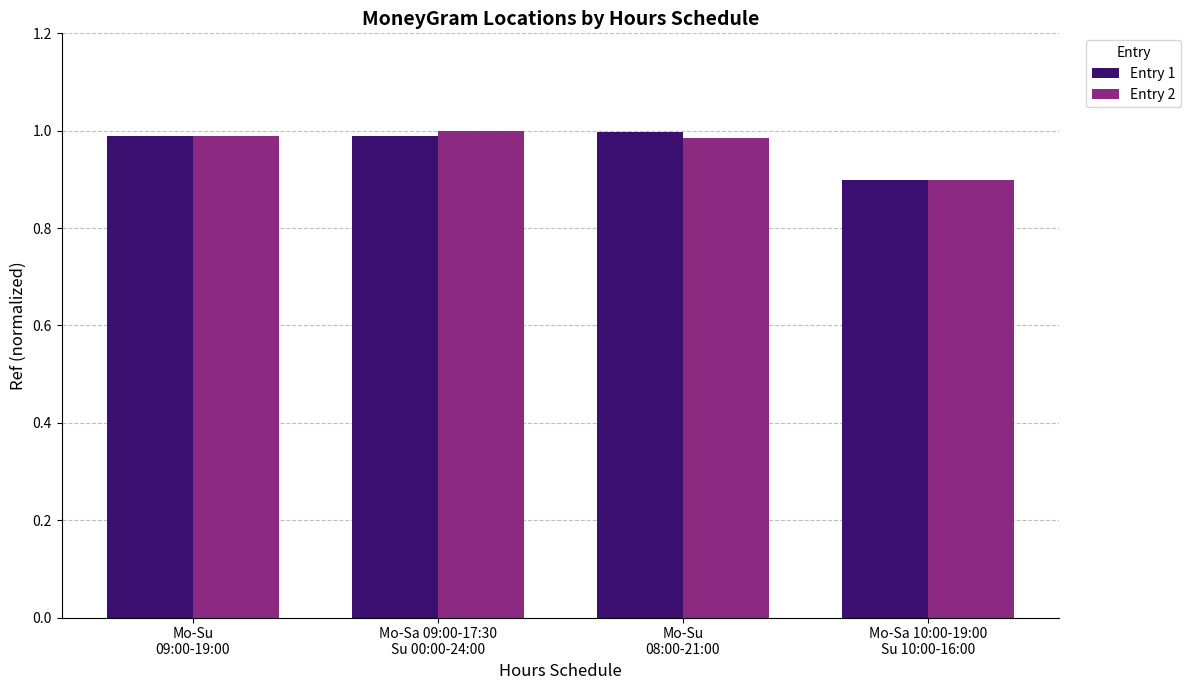

What are all the series names shown in the legend?

Entry 1, Entry 2